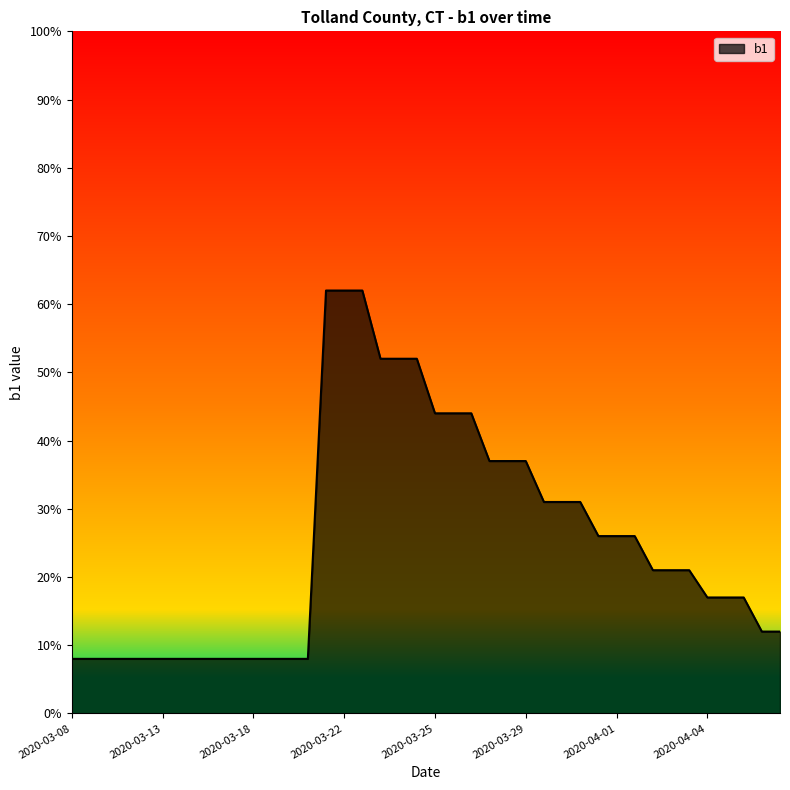

Is this an area chart (filled region under the line)?

Yes